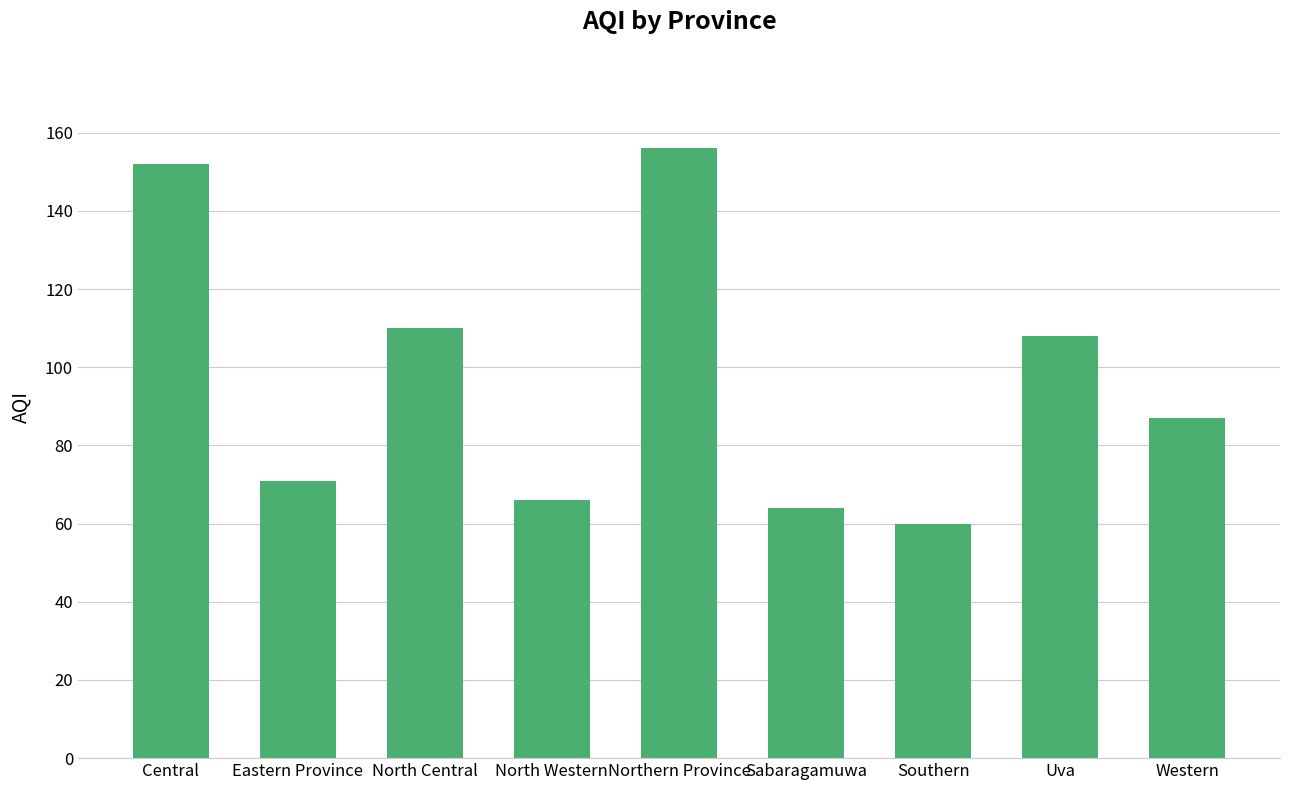

Reading right to left, extract all data points from this chart.

Western=87	Uva=108	Southern=60	Sabaragamuwa=64	Northern Province=156	North Western=66	North Central=110	Eastern Province=71	Central=152